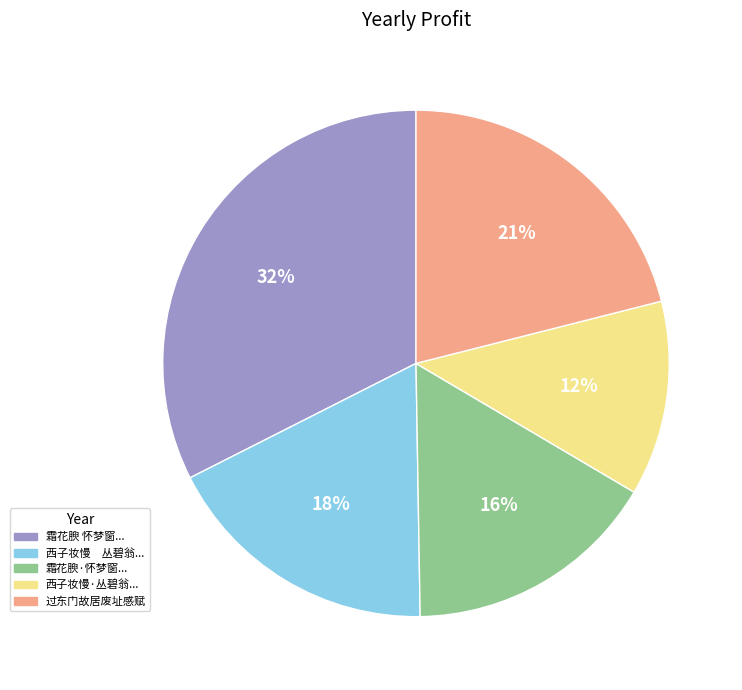

How many segments does this pie chart have?

5